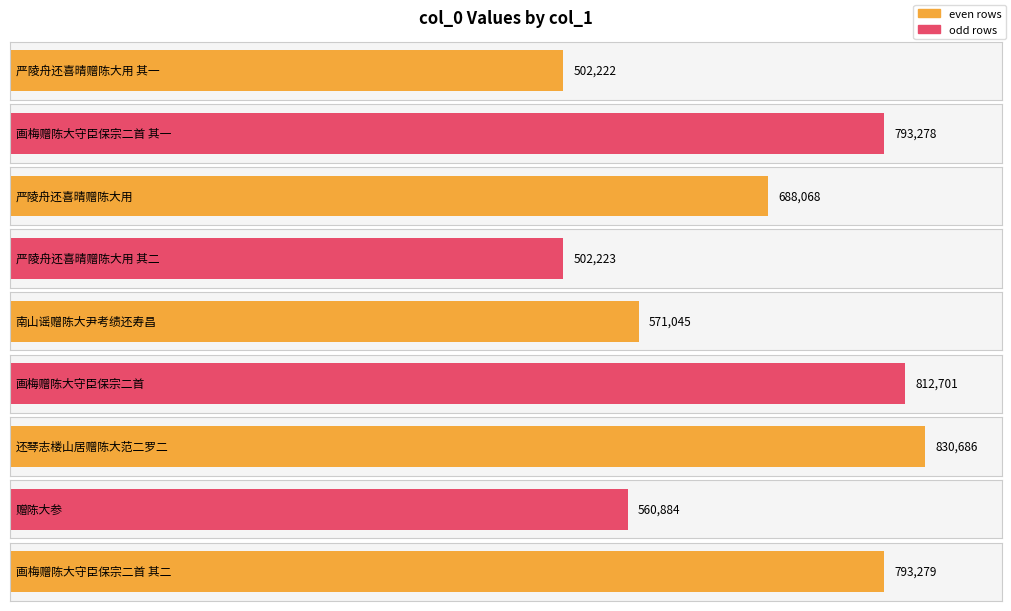

Between 还琴志楼山居赠陈大范二罗二 and 南山谣赠陈大尹考绩还寿昌, which is larger?

还琴志楼山居赠陈大范二罗二